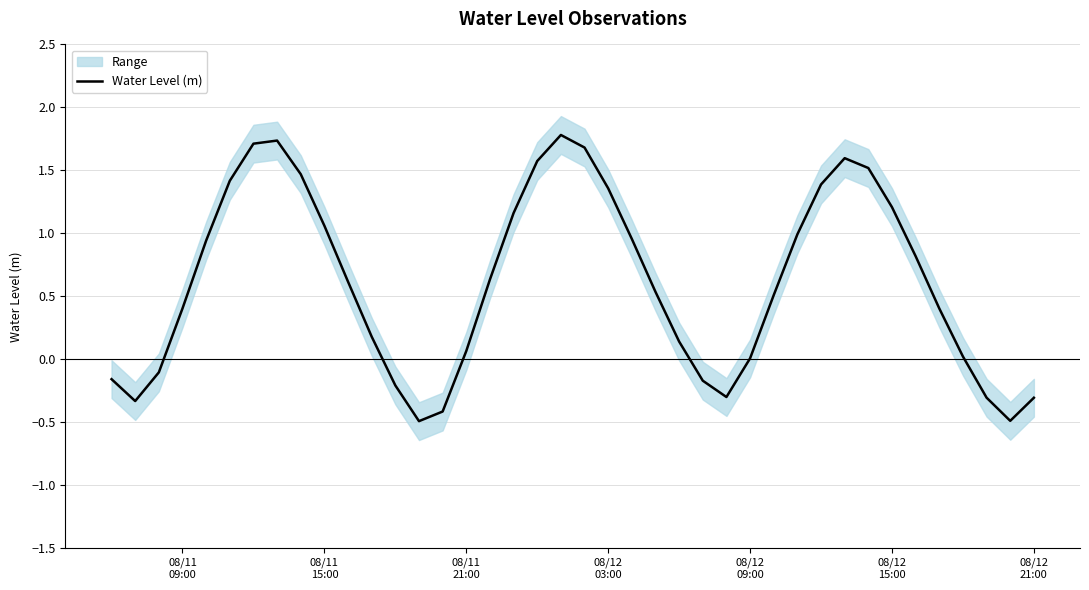

How many lines are shown in the chart?

1